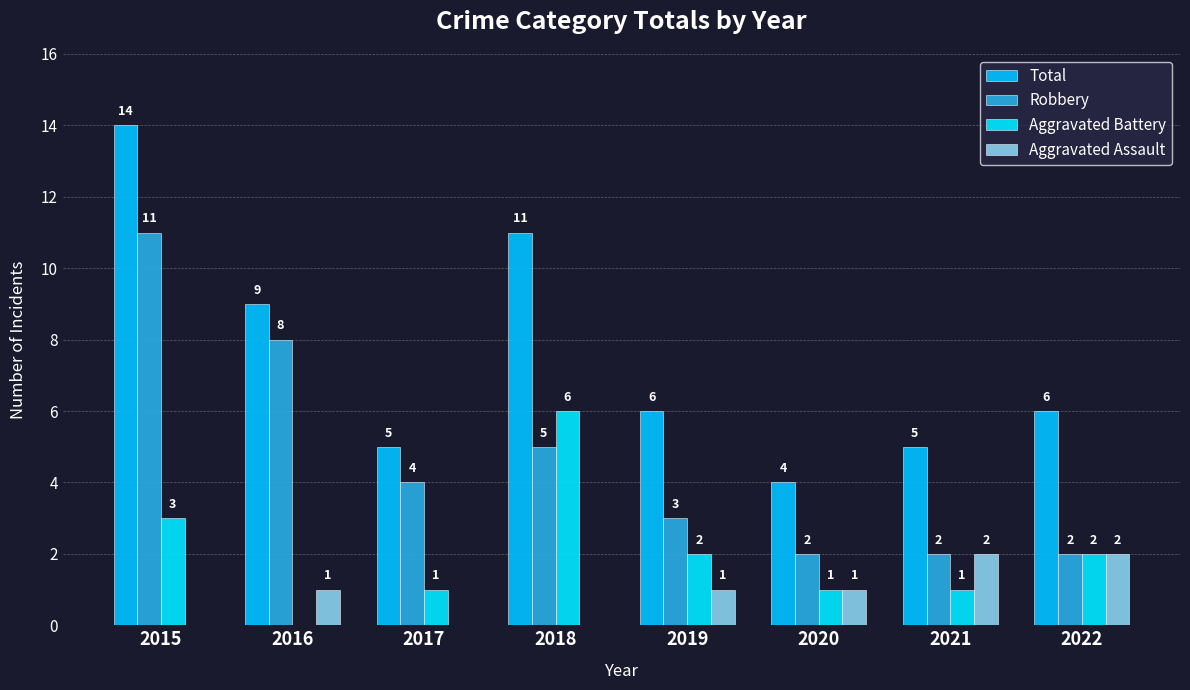

Count the number of data series in this chart.

4